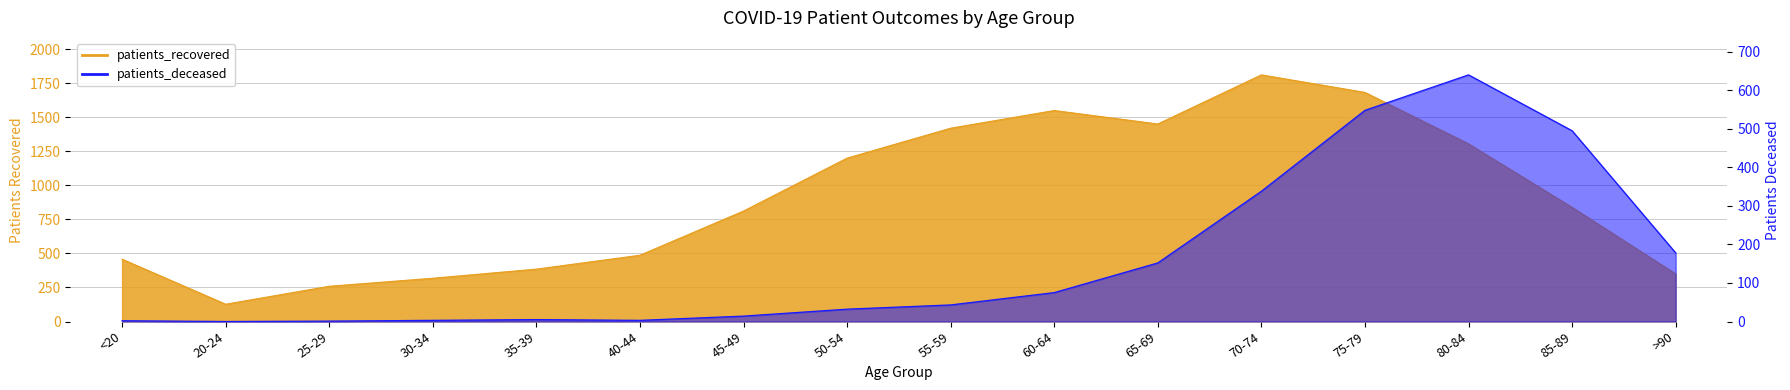

What is the label of the 16th point from the right?

<20